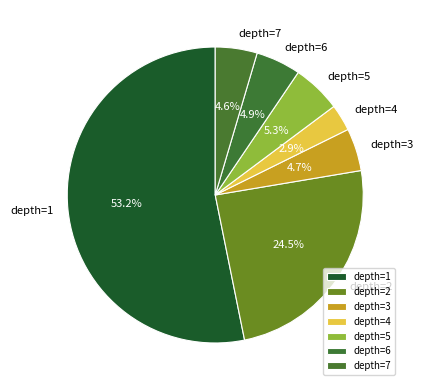

What is the smallest slice in the pie chart?

depth=4